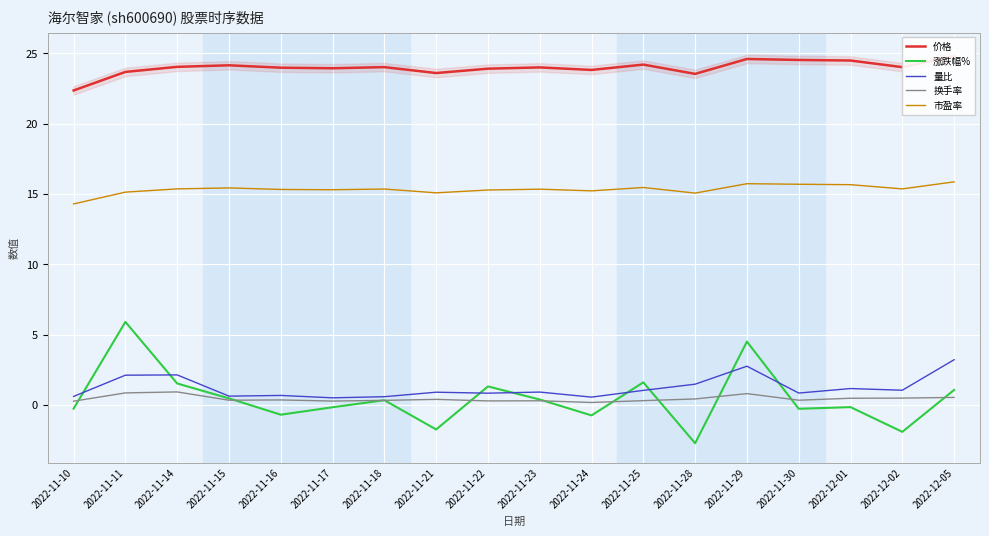

Reading left to right, list all the values displayed in this chart.

价格: 2022-11-10=22.4	2022-11-11=23.7	2022-11-14=24.0	2022-11-15=24.1	2022-11-16=24.0	2022-11-17=23.9	2022-11-18=24.0	2022-11-21=23.6	2022-11-22=23.9	2022-11-23=24.0	2022-11-24=23.8	2022-11-25=24.2	2022-11-28=23.5	2022-11-29=24.6	2022-11-30=24.5	2022-12-01=24.5	2022-12-02=24.0	2022-12-05=24.8
涨跌幅%: 2022-11-10=-0.3	2022-11-11=5.9	2022-11-14=1.5	2022-11-15=0.5	2022-11-16=-0.7	2022-11-17=-0.2	2022-11-18=0.3	2022-11-21=-1.8	2022-11-22=1.3	2022-11-23=0.4	2022-11-24=-0.8	2022-11-25=1.6	2022-11-28=-2.7	2022-11-29=4.5	2022-11-30=-0.3	2022-12-01=-0.2	2022-12-02=-1.9	2022-12-05=1.1
量比: 2022-11-10=0.6	2022-11-11=2.1	2022-11-14=2.1	2022-11-15=0.6	2022-11-16=0.7	2022-11-17=0.5	2022-11-18=0.6	2022-11-21=0.9	2022-11-22=0.8	2022-11-23=0.9	2022-11-24=0.6	2022-11-25=1.0	2022-11-28=1.5	2022-11-29=2.8	2022-11-30=0.8	2022-12-01=1.2	2022-12-02=1.0	2022-12-05=3.2
换手率: 2022-11-10=0.3	2022-11-11=0.8	2022-11-14=0.9	2022-11-15=0.3	2022-11-16=0.3	2022-11-17=0.3	2022-11-18=0.3	2022-11-21=0.4	2022-11-22=0.3	2022-11-23=0.3	2022-11-24=0.2	2022-11-25=0.3	2022-11-28=0.4	2022-11-29=0.8	2022-11-30=0.3	2022-12-01=0.5	2022-12-02=0.5	2022-12-05=0.5
市盈率: 2022-11-10=14.3	2022-11-11=15.1	2022-11-14=15.4	2022-11-15=15.4	2022-11-16=15.3	2022-11-17=15.3	2022-11-18=15.3	2022-11-21=15.1	2022-11-22=15.3	2022-11-23=15.3	2022-11-24=15.2	2022-11-25=15.5	2022-11-28=15.1	2022-11-29=15.7	2022-11-30=15.7	2022-12-01=15.7	2022-12-02=15.4	2022-12-05=15.9